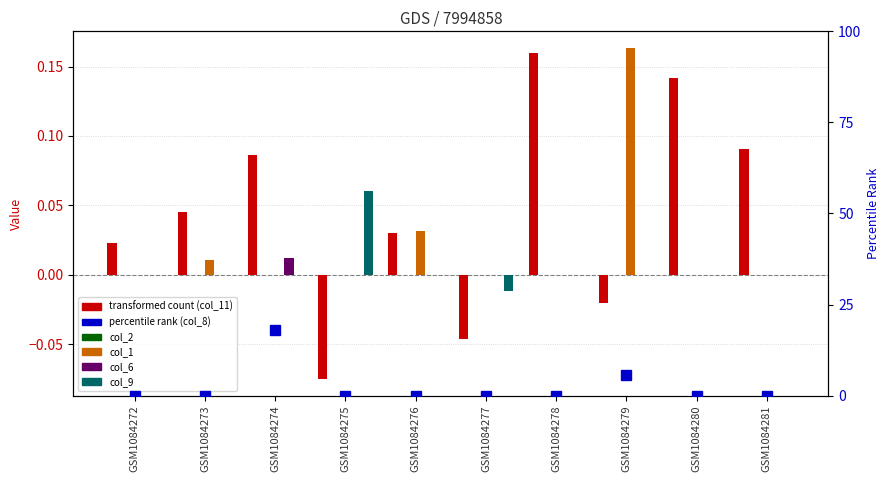

True or false: col_9 has a value of 0.1 at GSM1084275.

True